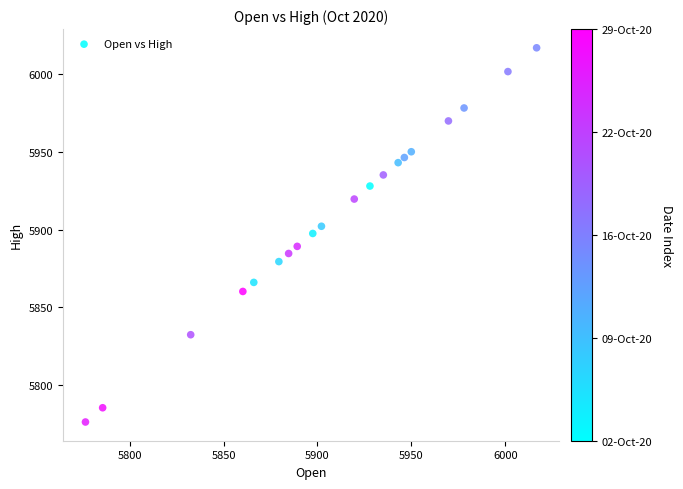

What is the range of X values (max minus min)?

240.1